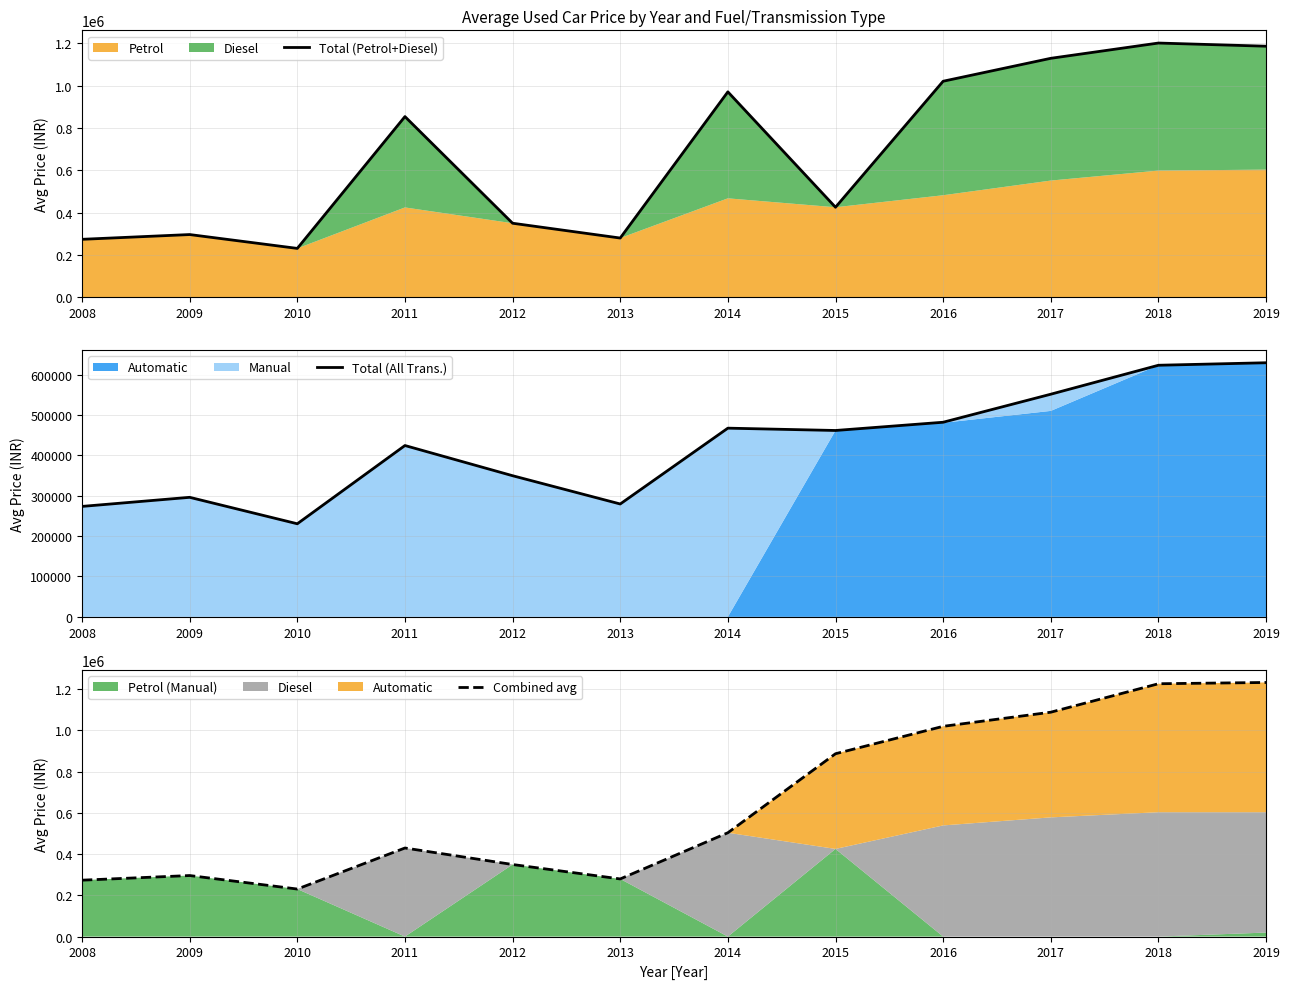

What is the difference between the highest and lowest values at 2016?

539000